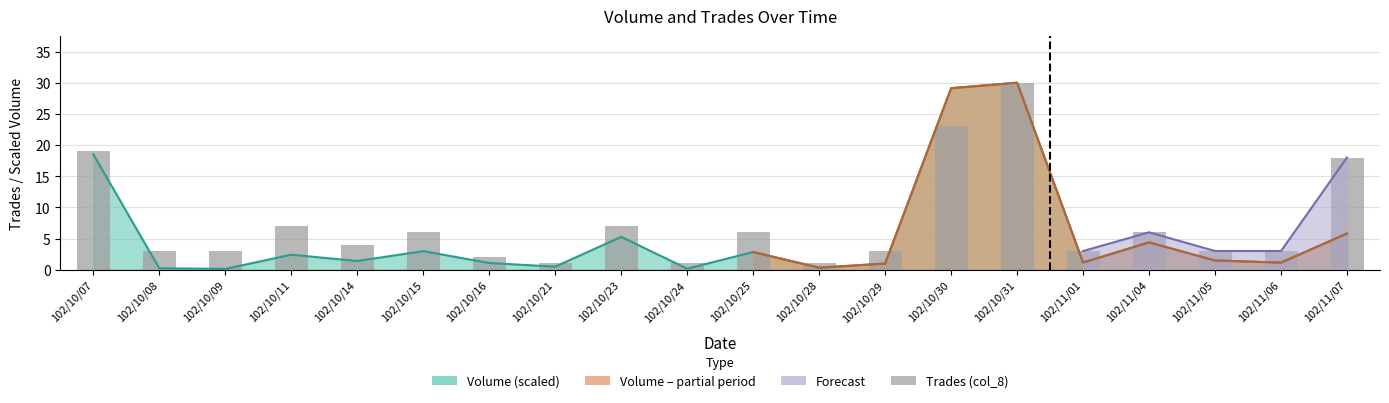

Count the number of values greater than 4.

9